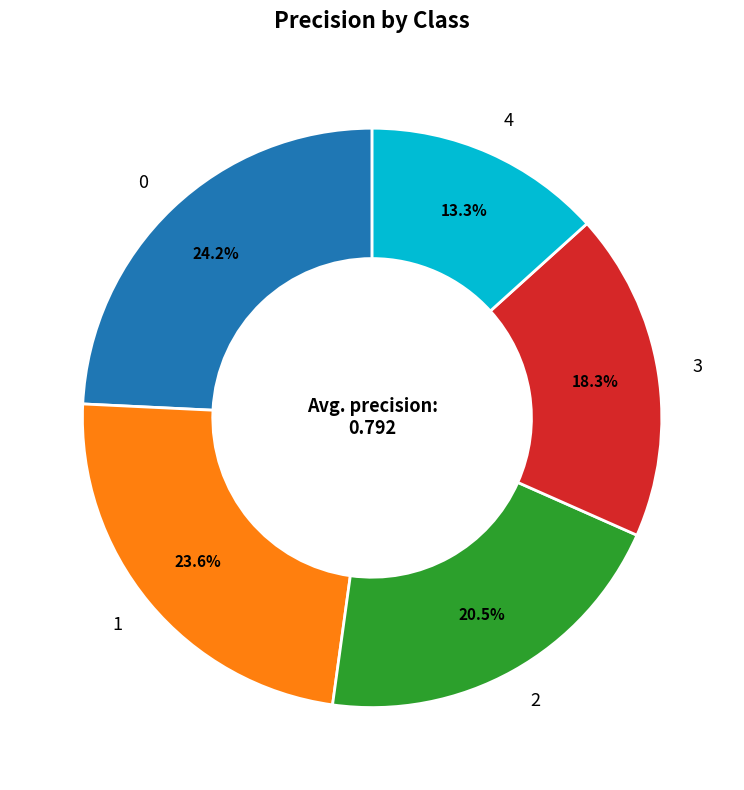

Do 2 and 0 together represent more than half of the pie?

No